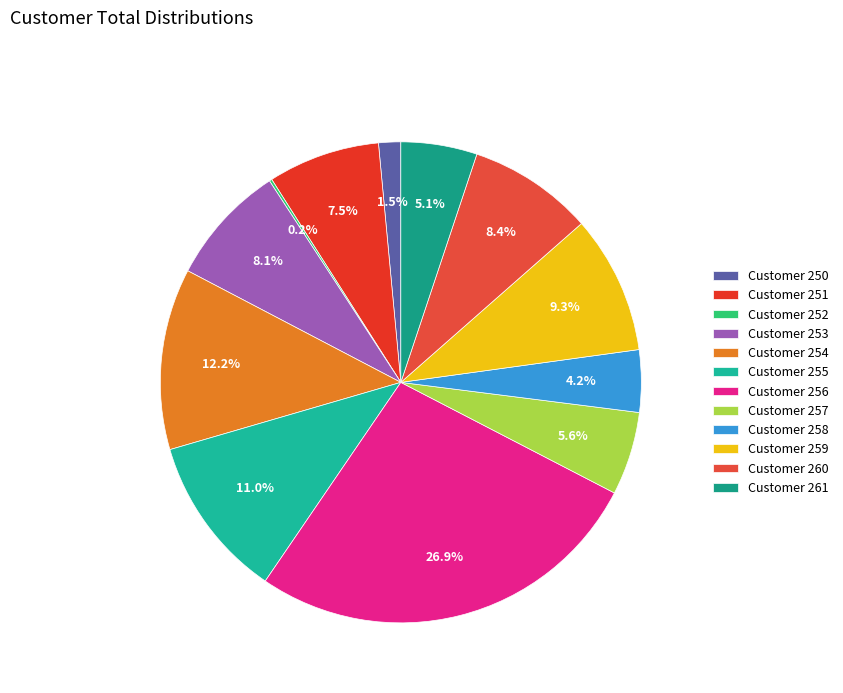

To the nearest percent, what is the average slice percentage?

8%